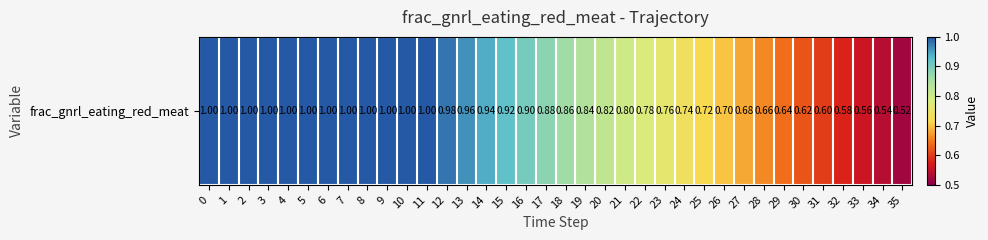

Reading left to right, list all the values displayed in this chart.

0=1.0	1=1.0	2=1.0	3=1.0	4=1.0	5=1.0	6=1.0	7=1.0	8=1.0	9=1.0	10=1.0	11=1.0	12=1.0	13=1.0	14=0.9	15=0.9	16=0.9	17=0.9	18=0.9	19=0.8	20=0.8	21=0.8	22=0.8	23=0.8	24=0.7	25=0.7	26=0.7	27=0.7	28=0.7	29=0.6	30=0.6	31=0.6	32=0.6	33=0.6	34=0.5	35=0.5